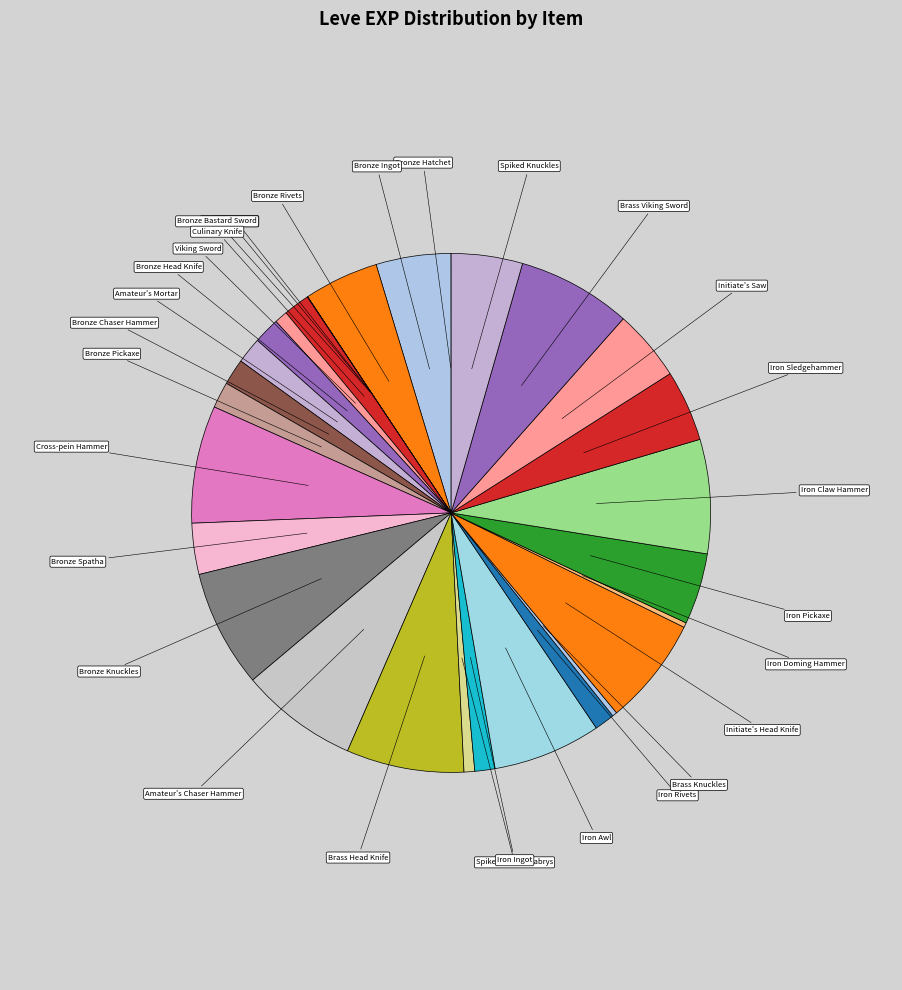

Is Iron Pickaxe the majority of the pie?

No